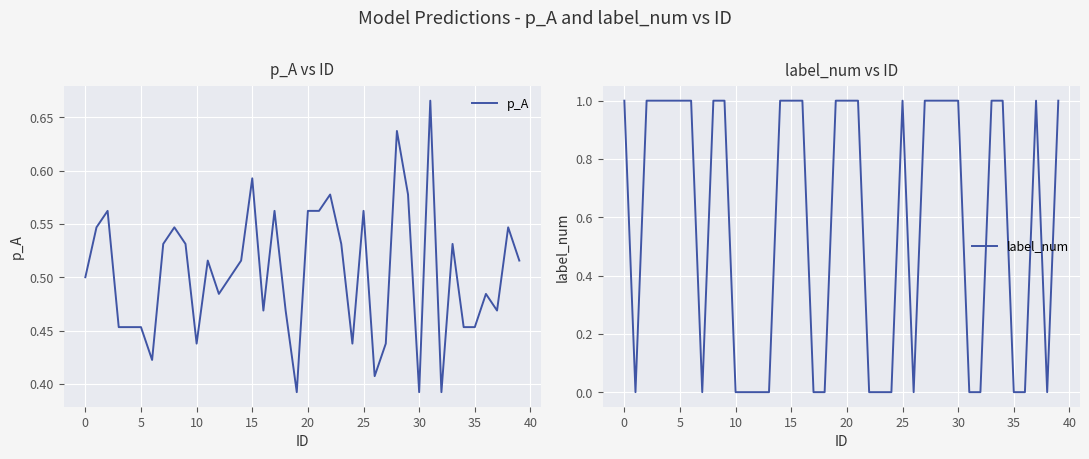

True or false: label_num has a value of 1 at 15.

True